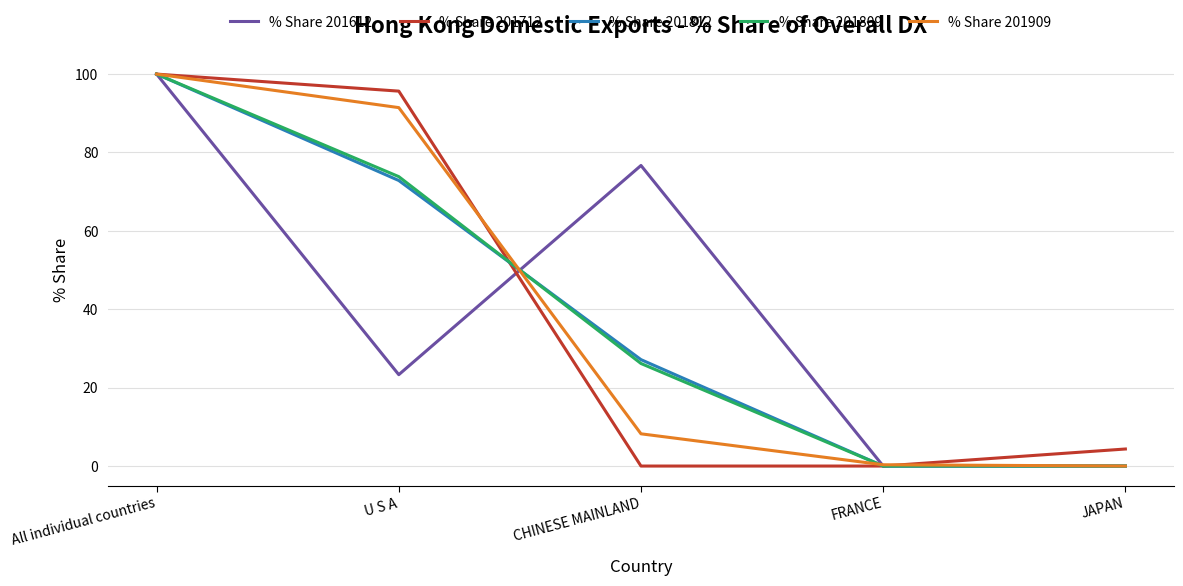

At how many categories does at least one series exceed 71?

3